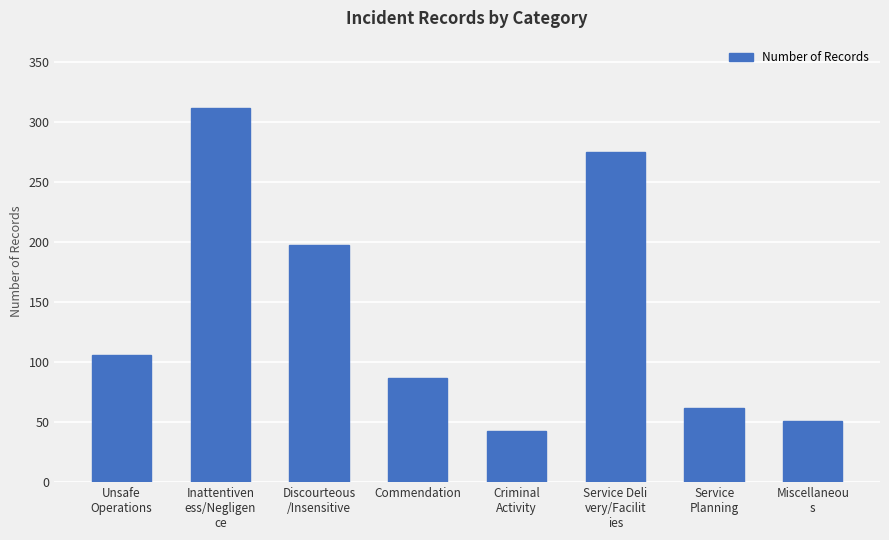

What is the ratio of the value at Discourteous
/Insensitive to the value at Unsafe
Operations?

1.9